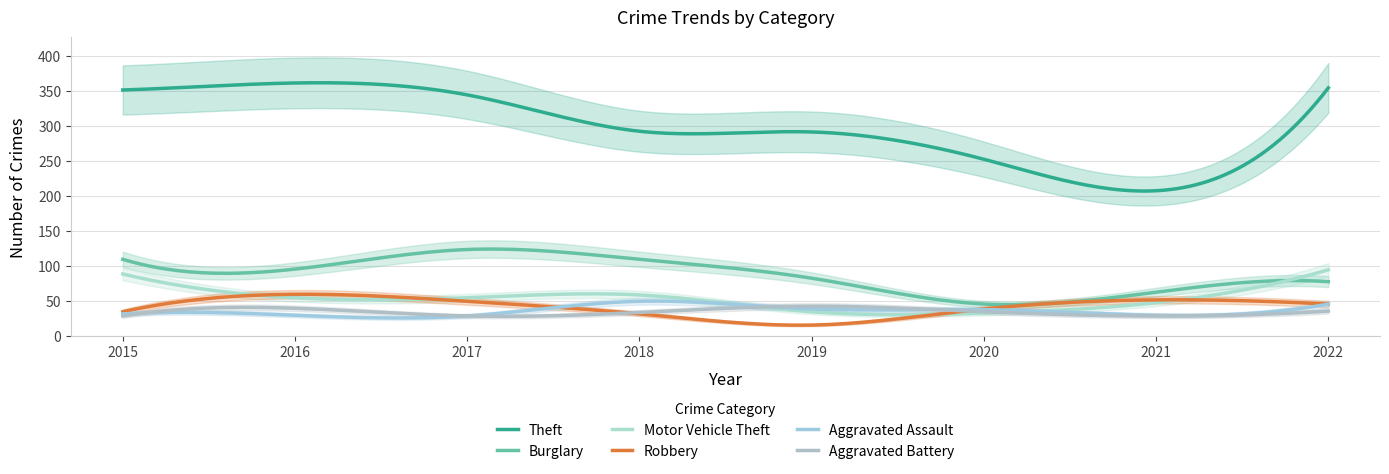

At how many categories does at least one series exceed 130?

8